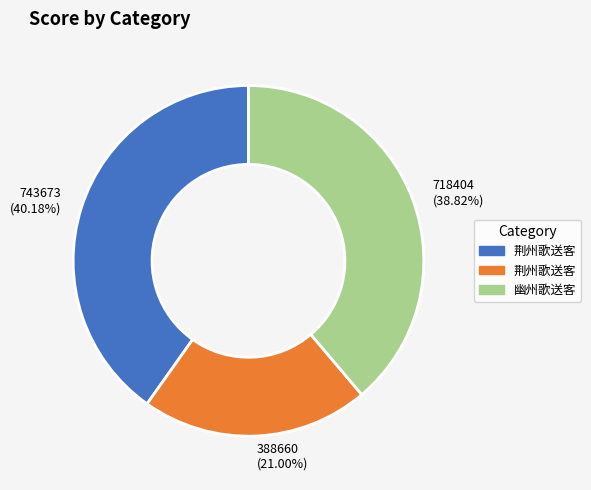

Does any single category account for the majority?

No